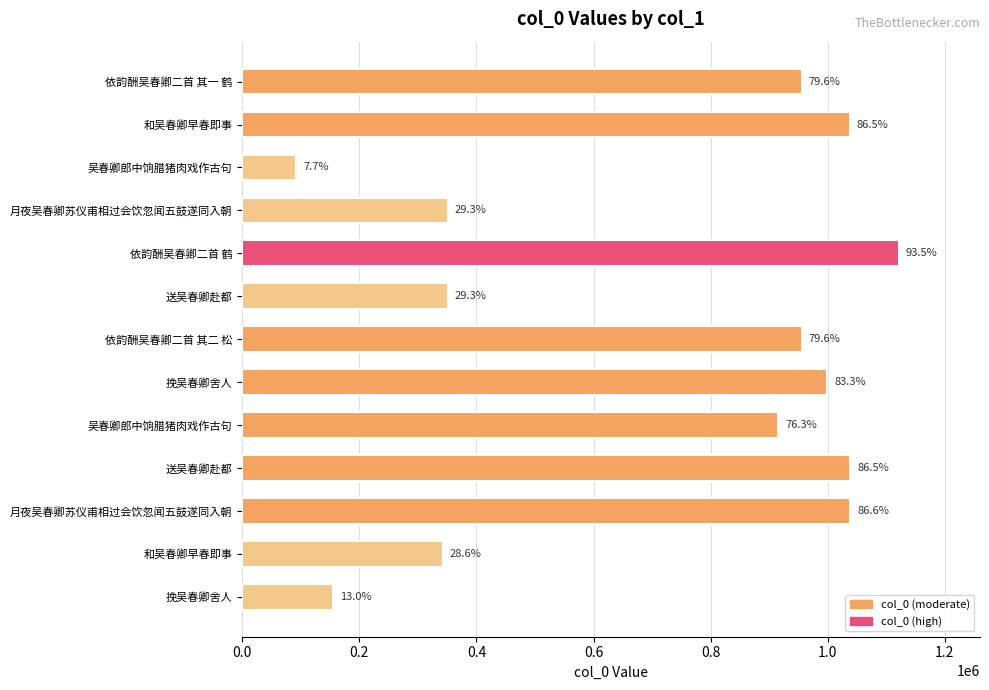

Does the chart contain stacked bars?

No